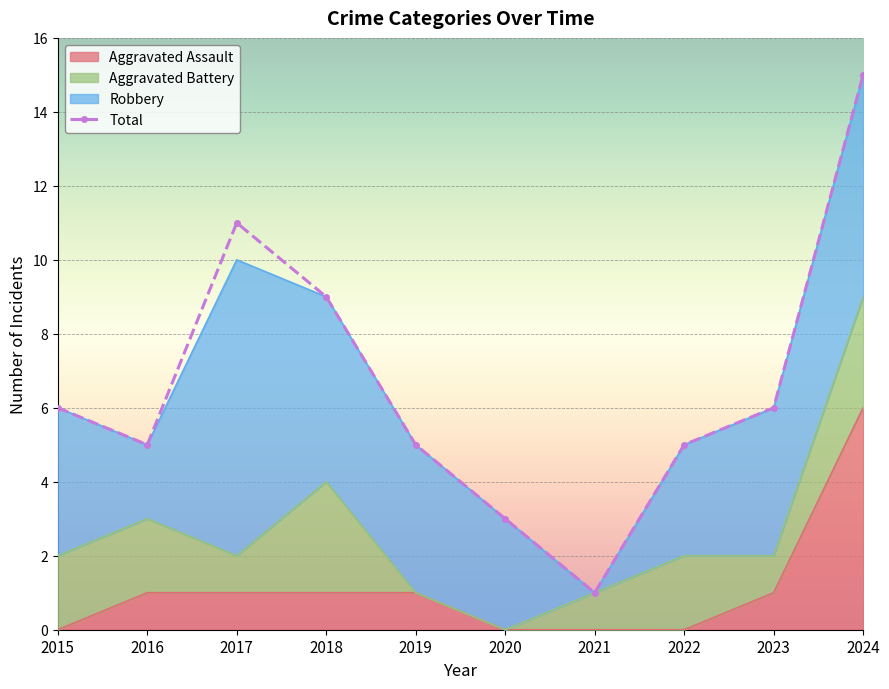

Between 2018 and 2020, which is larger?

2018